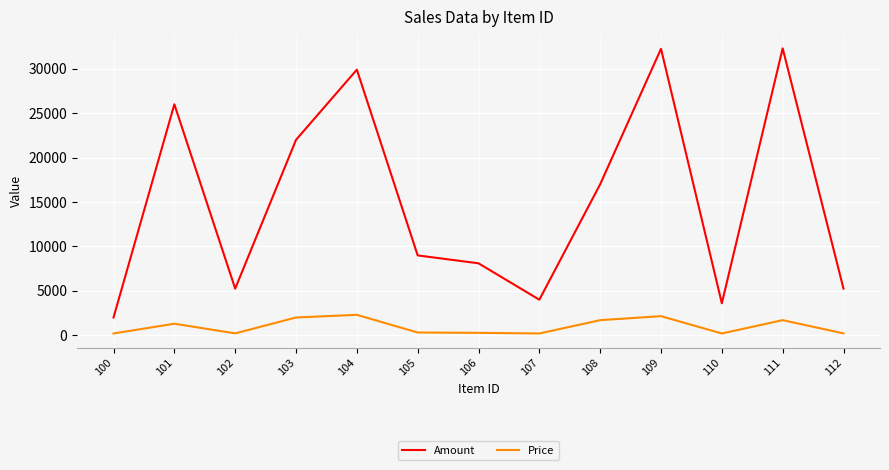

What is the highest value of the Amount series?

32300